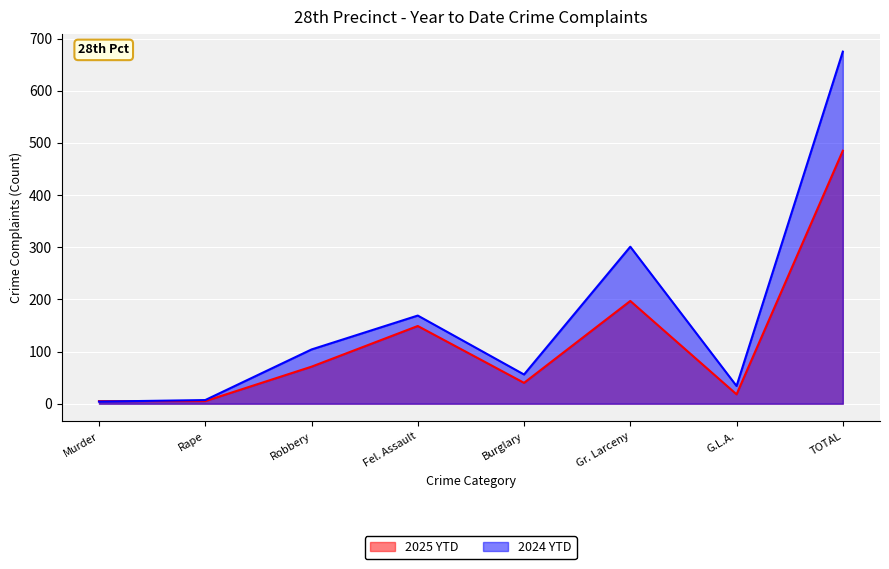

At TOTAL, list the series in order from smallest to largest.

2025 YTD, 2024 YTD